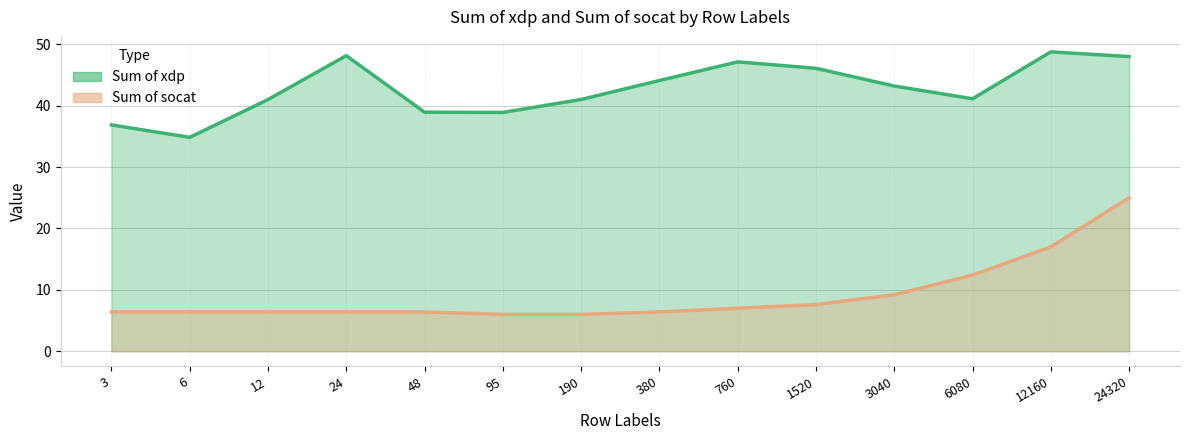

Reading right to left, what are all the values shown in this chart?

Sum of xdp: 48.0	48.8	41.1	43.2	46.1	47.1	44.1	41.0	38.9	38.9	48.1	41.0	34.8	36.9
Sum of socat: 25.0	17.0	12.4	9.2	7.6	7.0	6.4	6.0	6.0	6.4	6.4	6.4	6.4	6.4